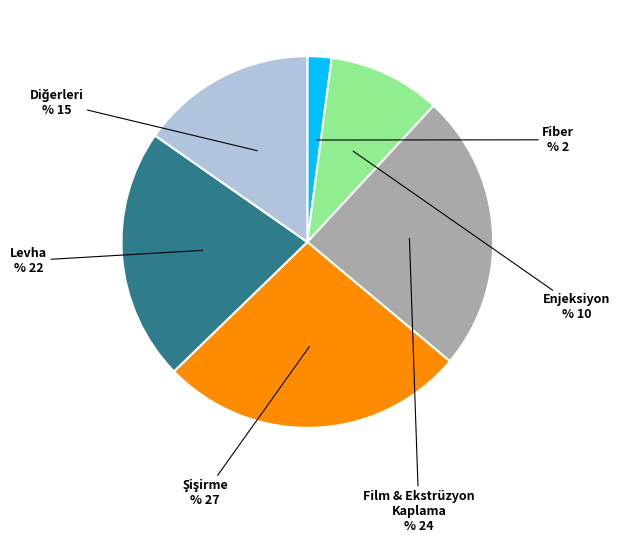

Is there a majority slice in this chart?

No